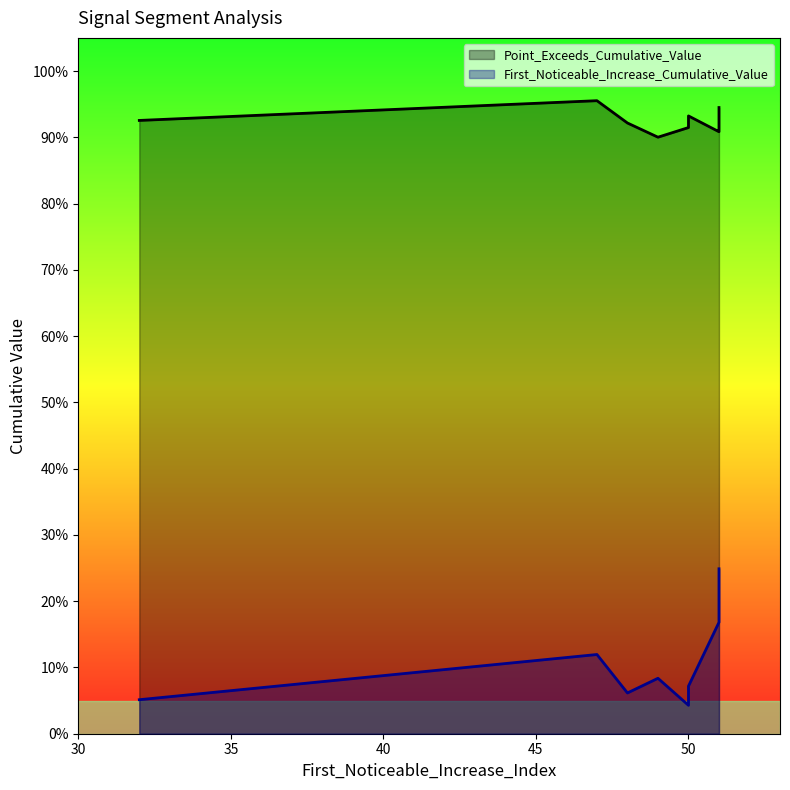

True or false: First_Noticeable_Increase_Cumulative_Value and Point_Exceeds_Cumulative_Value cross at least once.

False